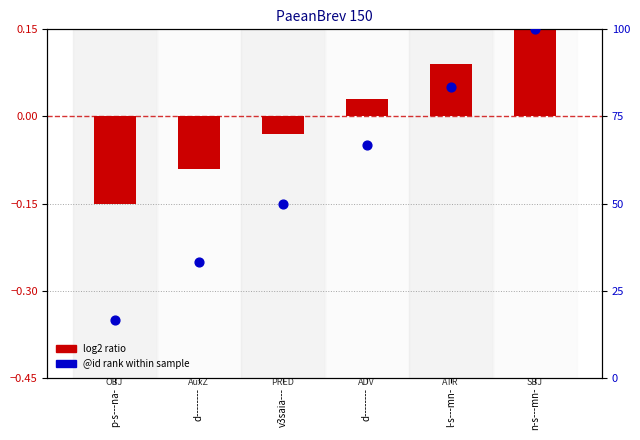

What is the total value across all series at l-s---mn-?

83.4